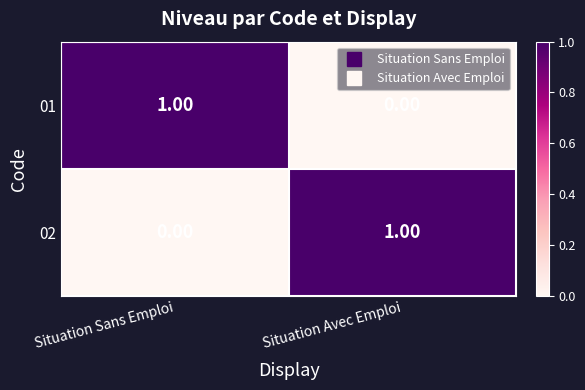

At which category is the sum across all series the highest?

Situation Sans Emploi